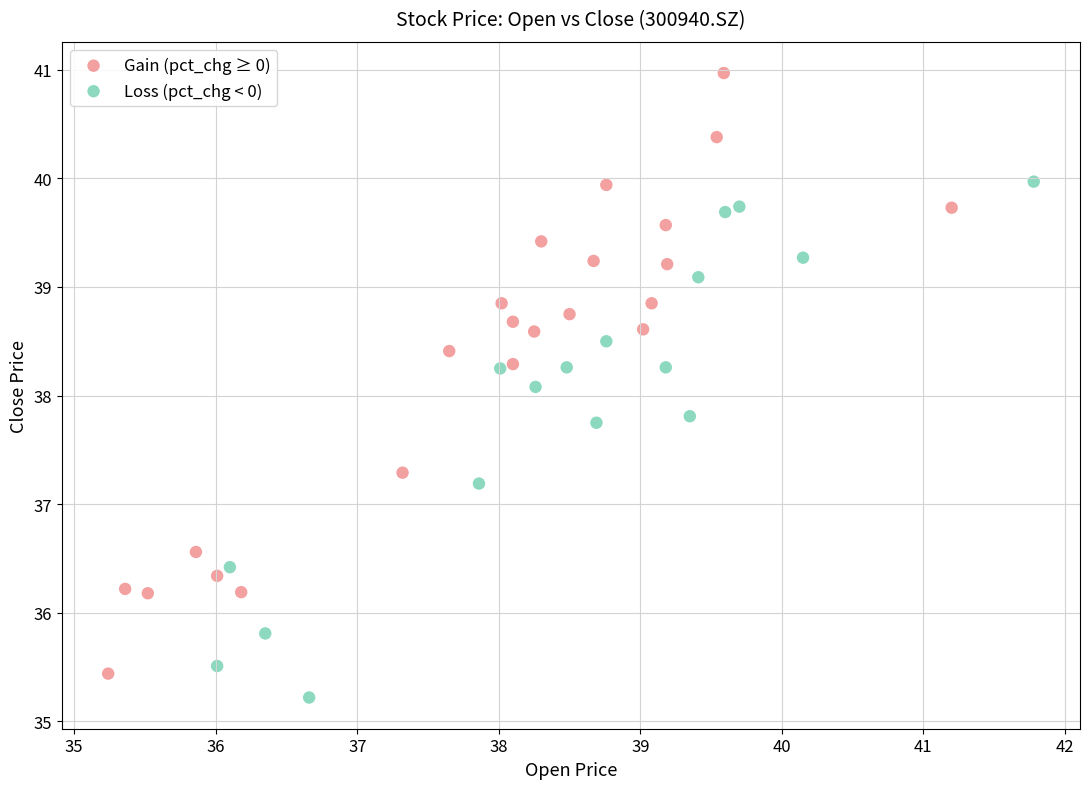

Which series has the largest Y range (max minus min)?

Gain (pct_chg ≥ 0)